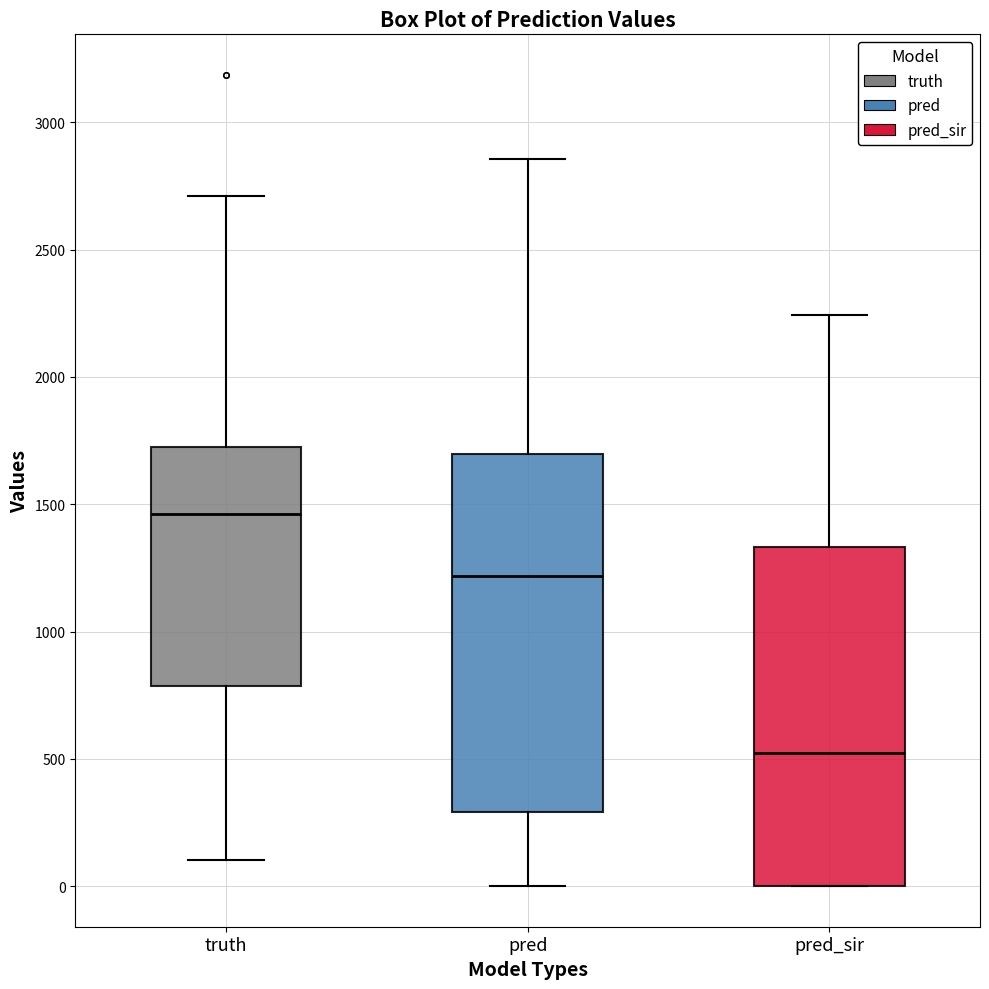

Where does the upper whisker of the box for truth end on the y-axis? The values are not printed on the chart, so give them approximately, as read against the axis.

2700